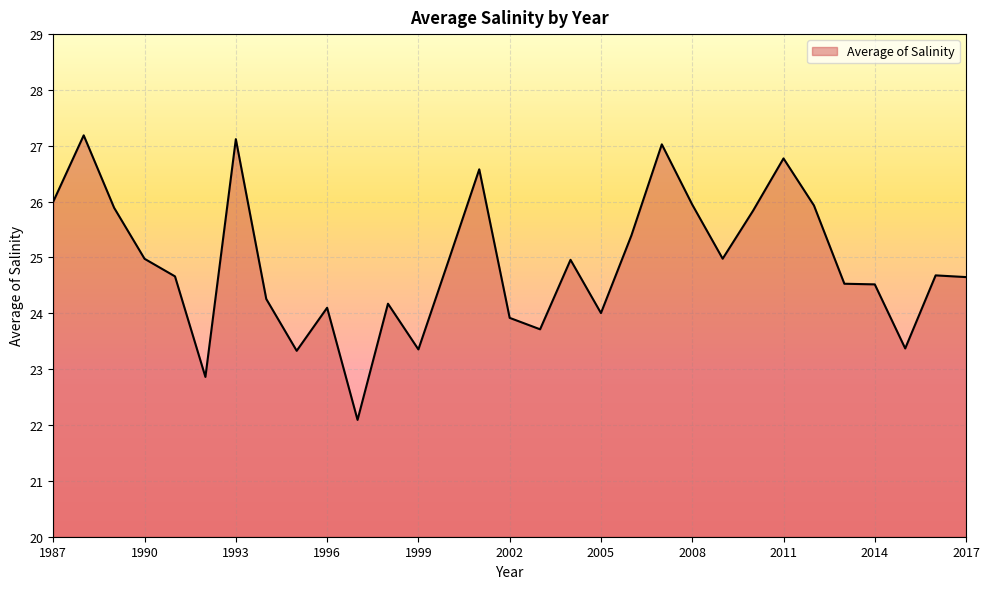

What is the minimum value shown in the chart?

22.1